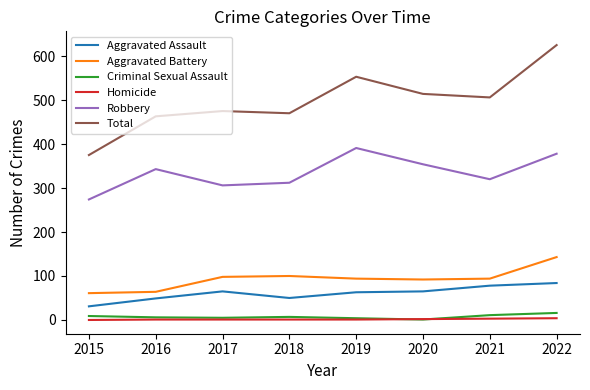

Is the value of Homicide at 2017 greater than the value of Robbery at 2021?

No